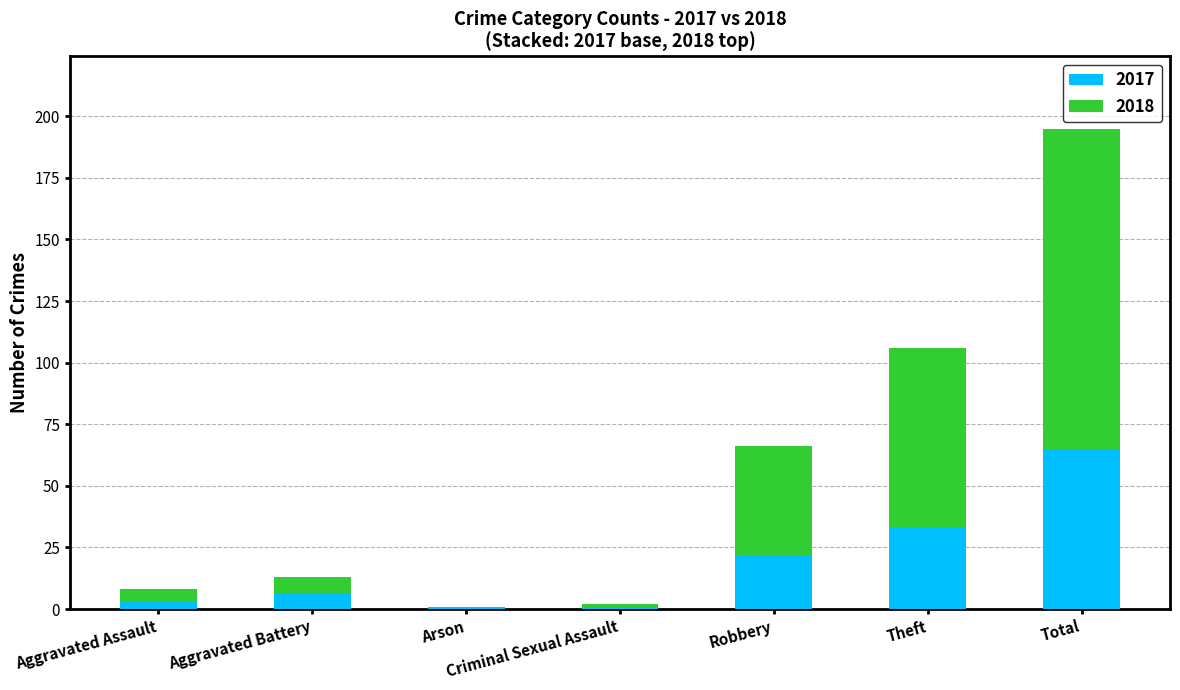

Which category has the highest value in the 2017 series?

Total